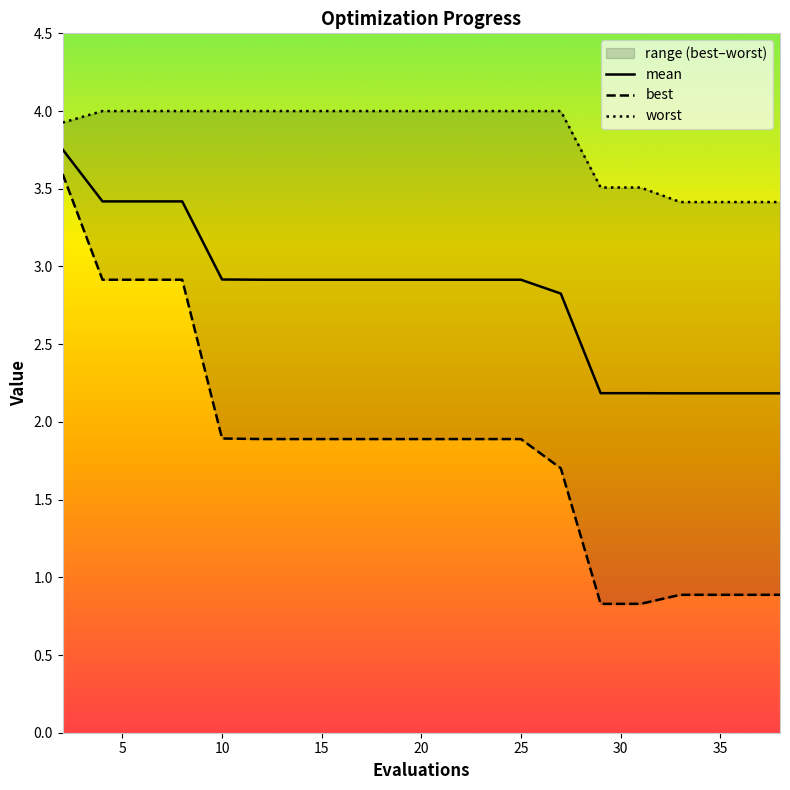

List the series in order of their overall mean, lowest first.

best, mean, worst